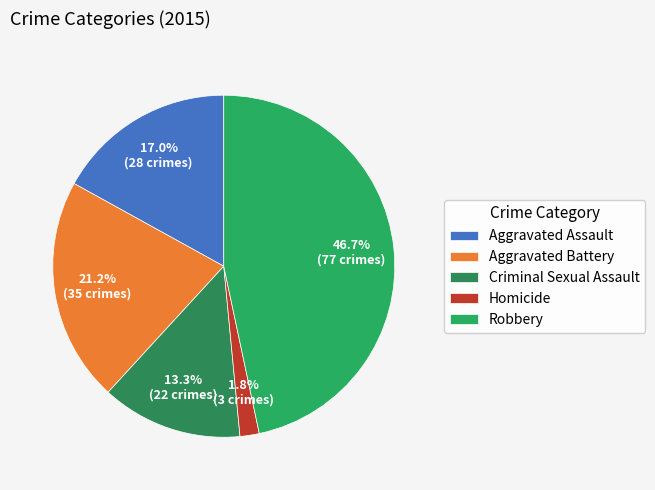

The Aggravated Assault slice represents 9% of the pie. True or false?

False